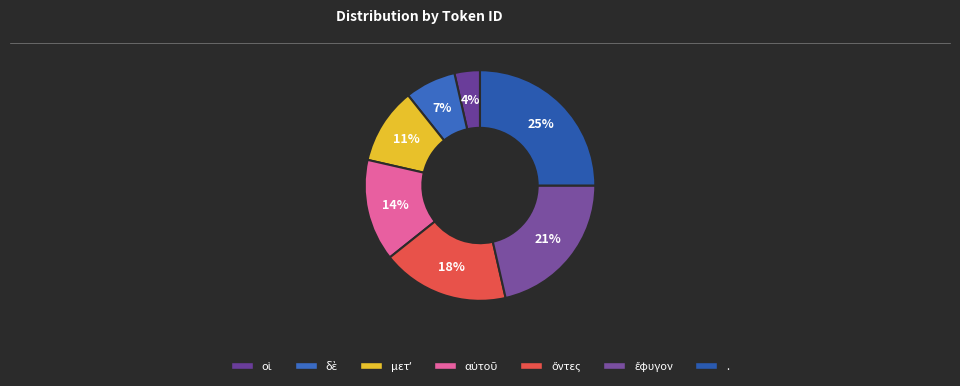

Does ἔφυγον represent more than half of the total?

No